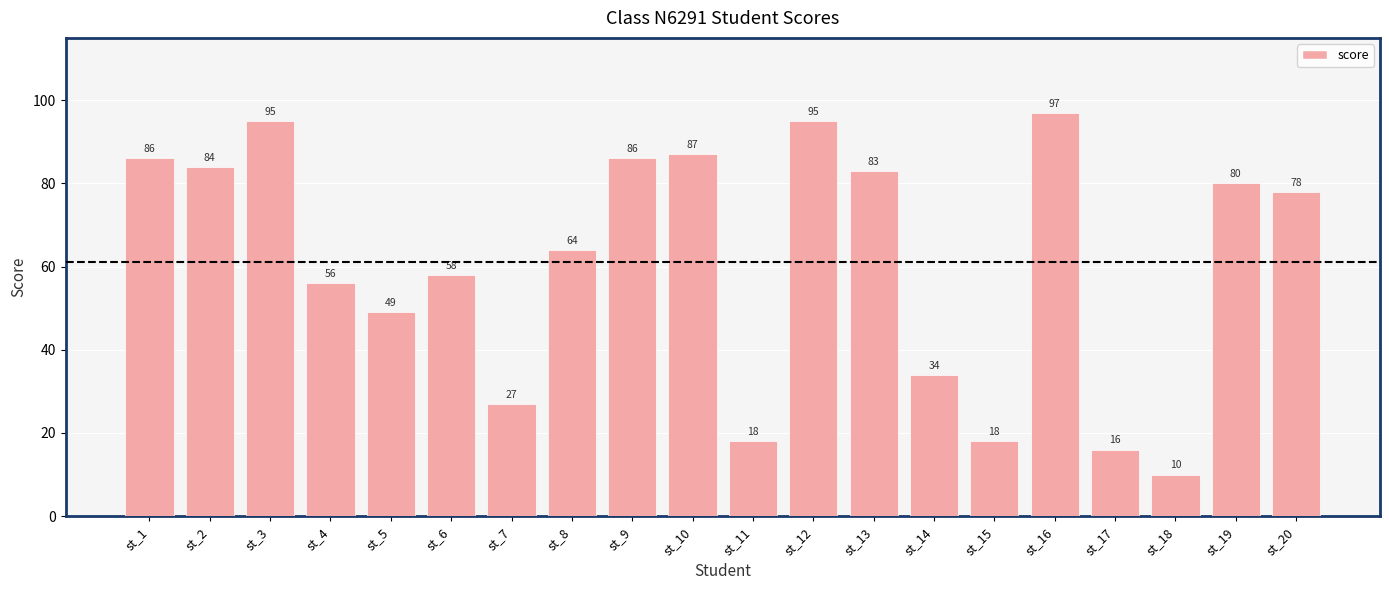

Which label corresponds to the largest value in the chart?

st_16